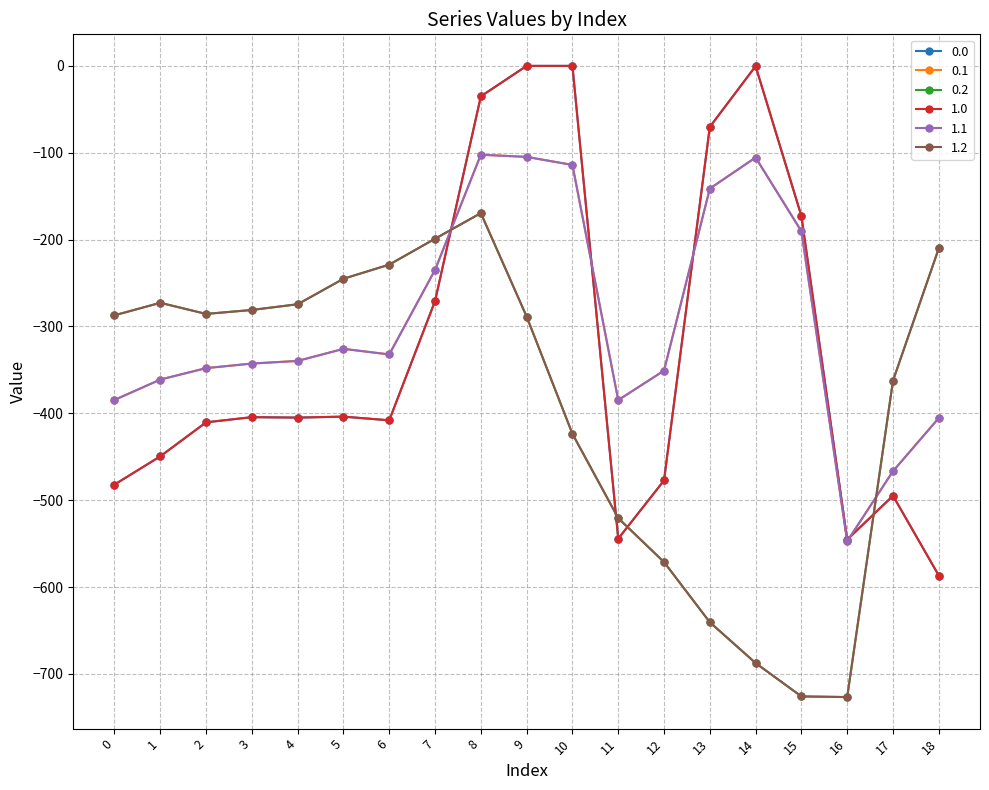

Does the chart have visible grid lines?

Yes